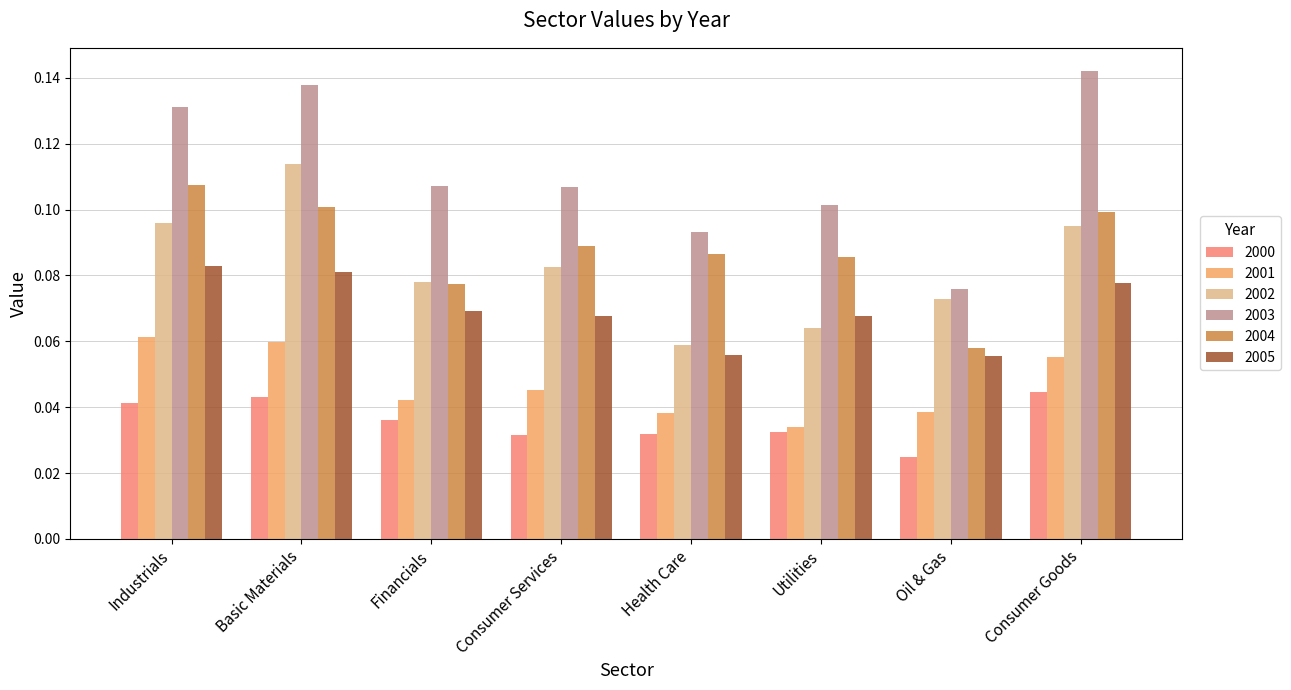

What position from the right is Utilities?

3